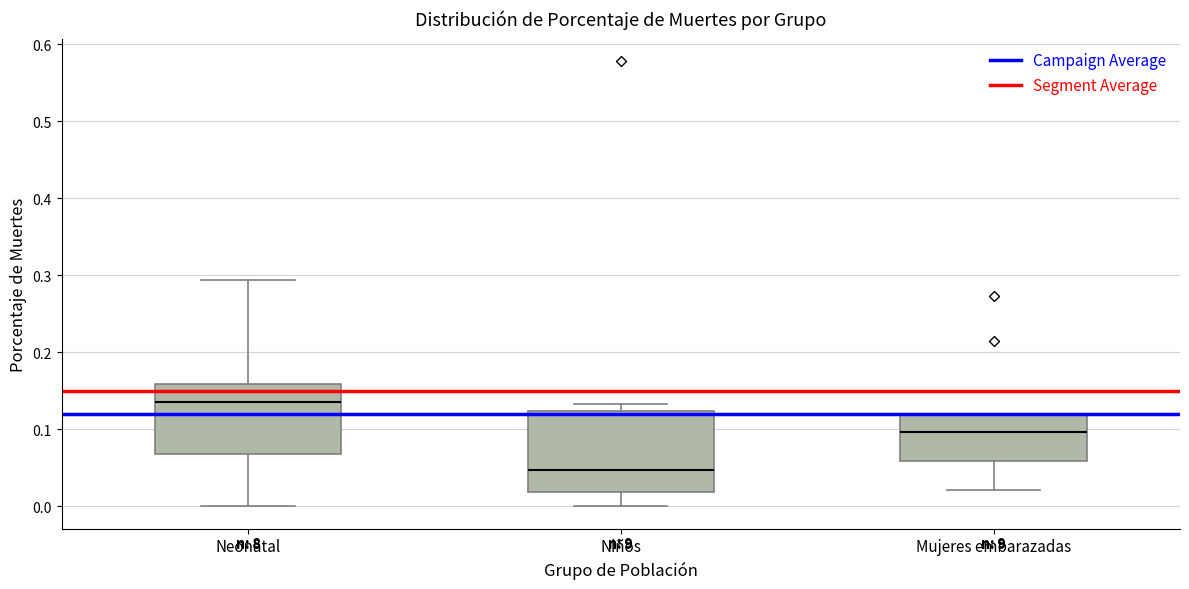

Where does the upper whisker of the box for Neonatal end on the y-axis? The values are not printed on the chart, so give them approximately, as read against the axis.

0.29